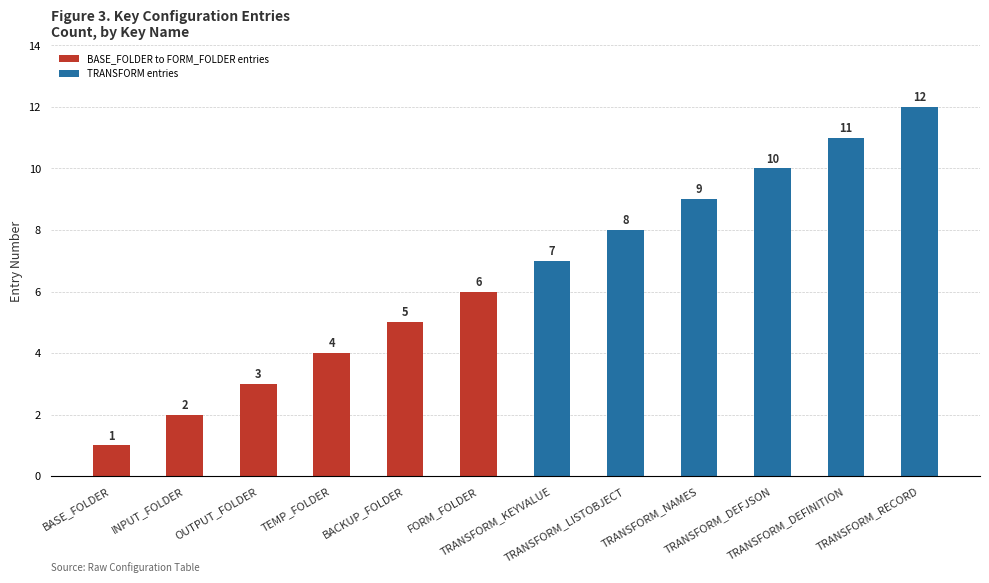

What is the sum of the values at OUTPUT_FOLDER and TRANSFORM_RECORD?

15